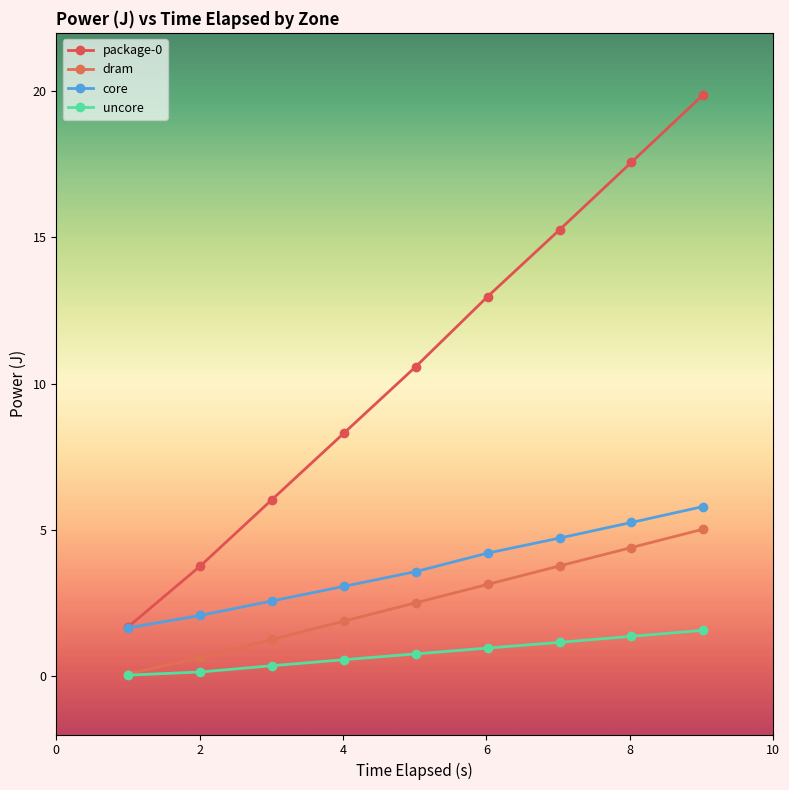

How many lines are shown in the chart?

4